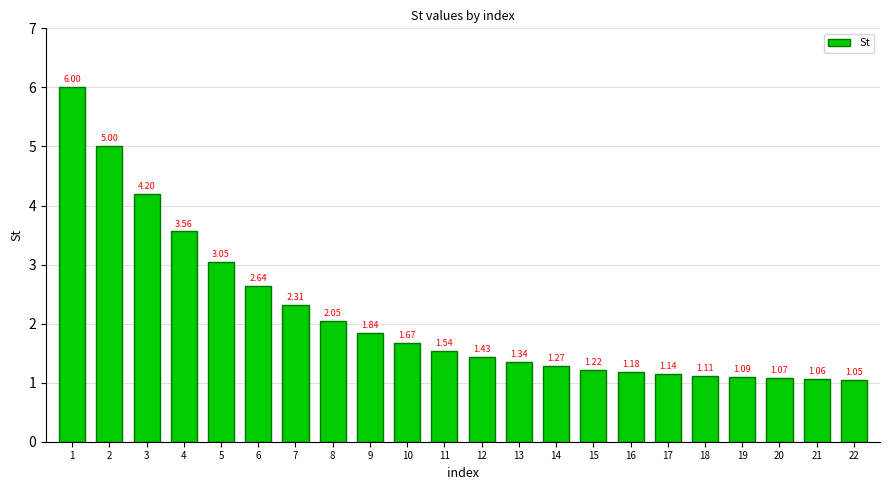

What is the difference between the maximum and minimum values?

5.0